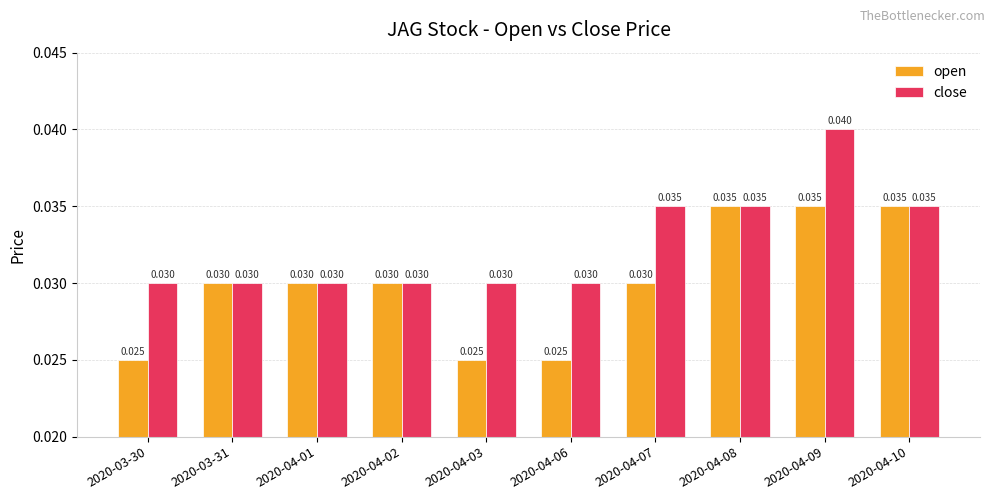

What position from the right is 2020-03-31?

9